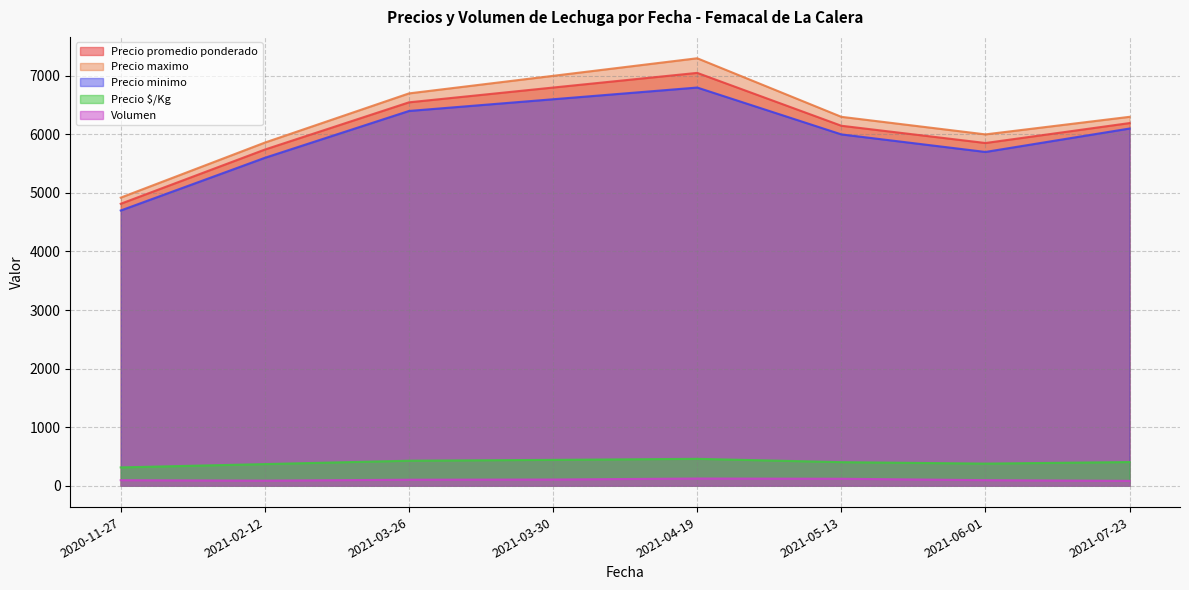

Between 2021-05-13 and 15, which is larger?

2021-05-13